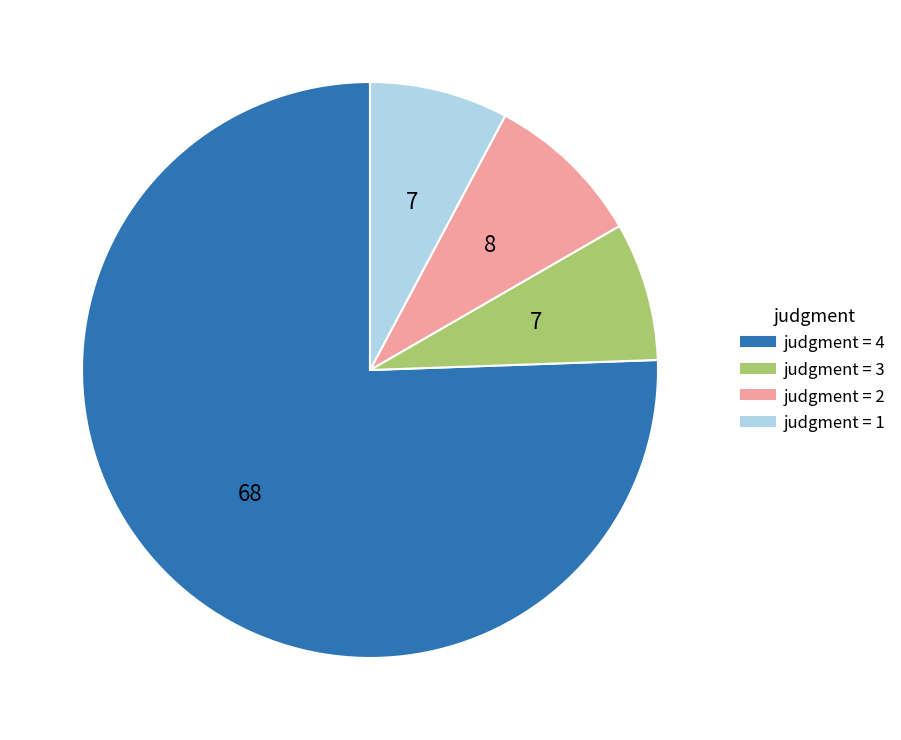

Is there a majority slice in this chart?

Yes